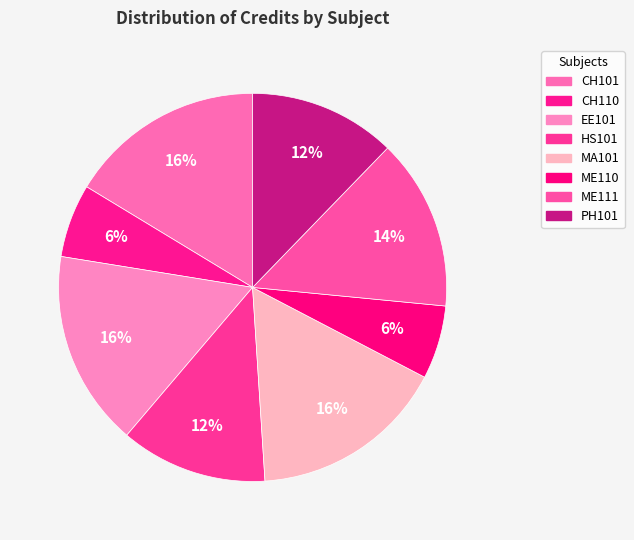

To the nearest percent, what is the average slice percentage?

12%